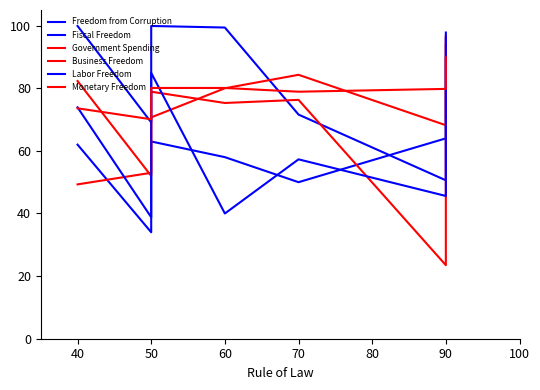

Reading right to left, list all the values displayed in this chart.

Freedom from Corruption: 96.0	94.0	89.0	85.0	73.0	64.0	50.0	58.0	63.0	59.0	51.0	47.0	35.0	34.0	62.0
Fiscal Freedom: 89.5	84.5	78.8	65.3	63.1	50.6	71.6	99.4	99.9	99.8	99.4	98.5	81.8	69.1	99.9
Government Spending: 93.8	87.9	61.8	44.0	37.6	23.5	76.3	75.3	78.9	71.4	66.7	62.4	60.7	52.0	82.3
Business Freedom: 96.7	95.3	91.1	79.9	76.9	68.2	84.3	80.0	70.7	67.6	67.4	60.0	56.6	53.0	49.3
Labor Freedom: 97.8	77.0	49.7	49.0	47.8	45.6	57.3	40.0	84.9	80.1	76.2	72.0	60.0	38.8	73.9
Monetary Freedom: 89.9	89.4	83.0	82.5	80.2	79.8	78.9	80.1	80.1	80.0	78.8	77.5	72.4	70.1	73.6